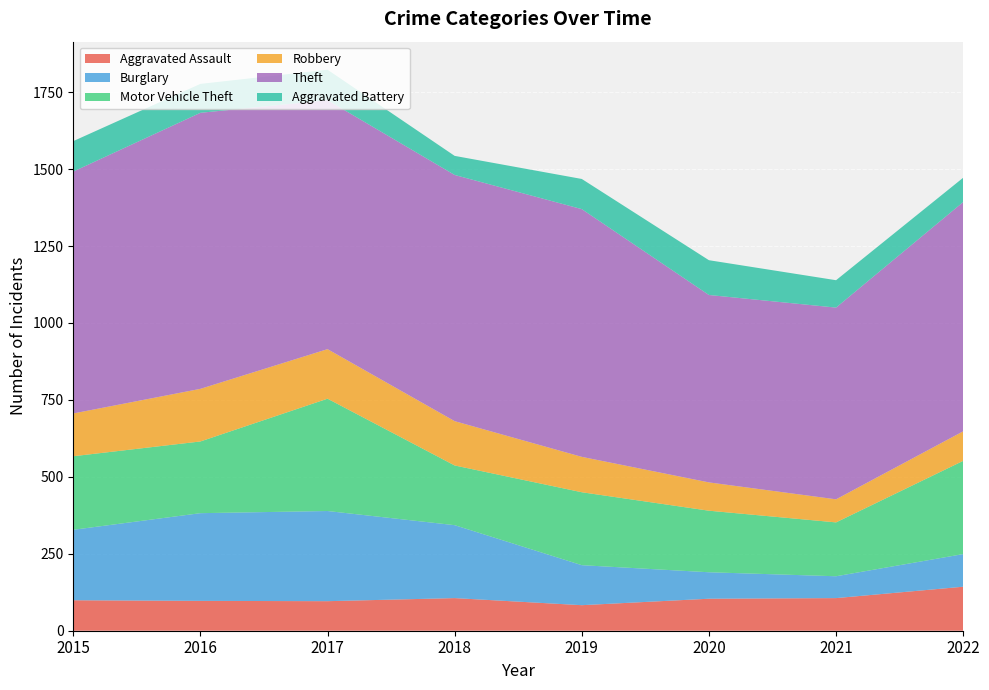

Reading left to right, transcribe all the data shown in this chart.

Aggravated Assault: 2015=99	2016=97	2017=96	2018=106	2019=83	2020=104	2021=106	2022=143
Burglary: 2015=229	2016=285	2017=293	2018=237	2019=130	2020=86	2021=71	2022=106
Motor Vehicle Theft: 2015=239	2016=233	2017=365	2018=194	2019=237	2020=200	2021=175	2022=303
Robbery: 2015=139	2016=171	2017=161	2018=144	2019=115	2020=92	2021=75	2022=96
Theft: 2015=786	2016=897	2017=809	2018=800	2019=805	2020=609	2021=623	2022=745
Aggravated Battery: 2015=99	2016=94	2017=99	2018=62	2019=98	2020=113	2021=89	2022=79